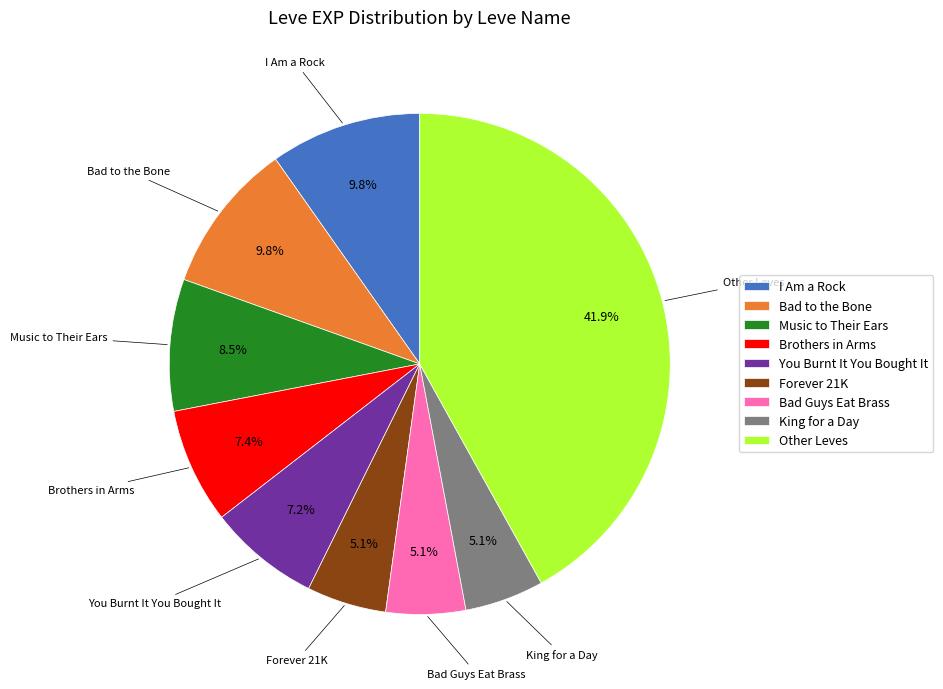

How many segments does this pie chart have?

9